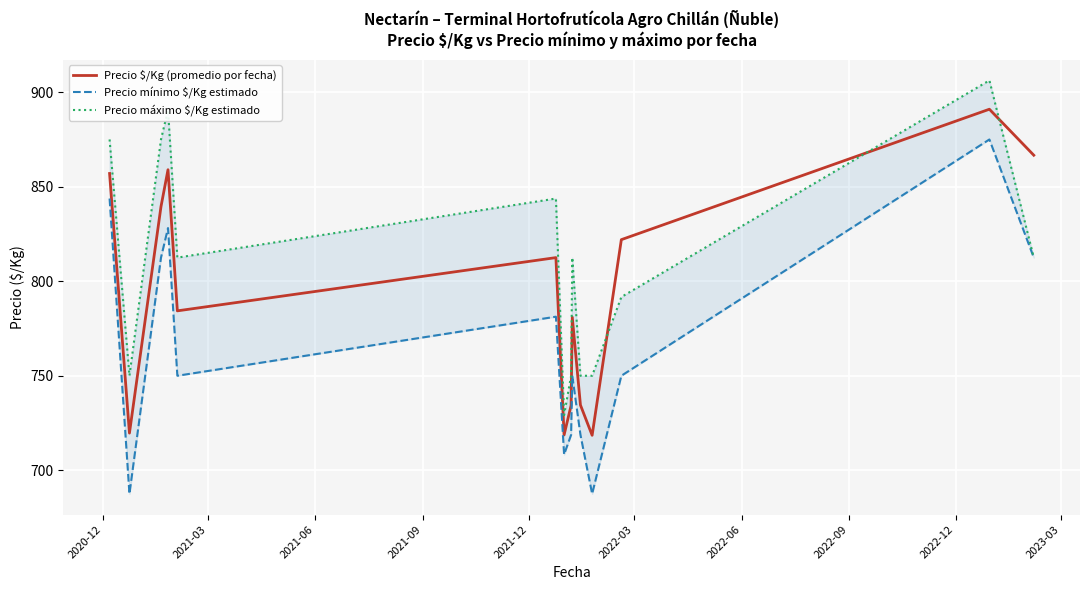

What is the maximum value for Precio $/Kg (promedio por fecha)?

891.0